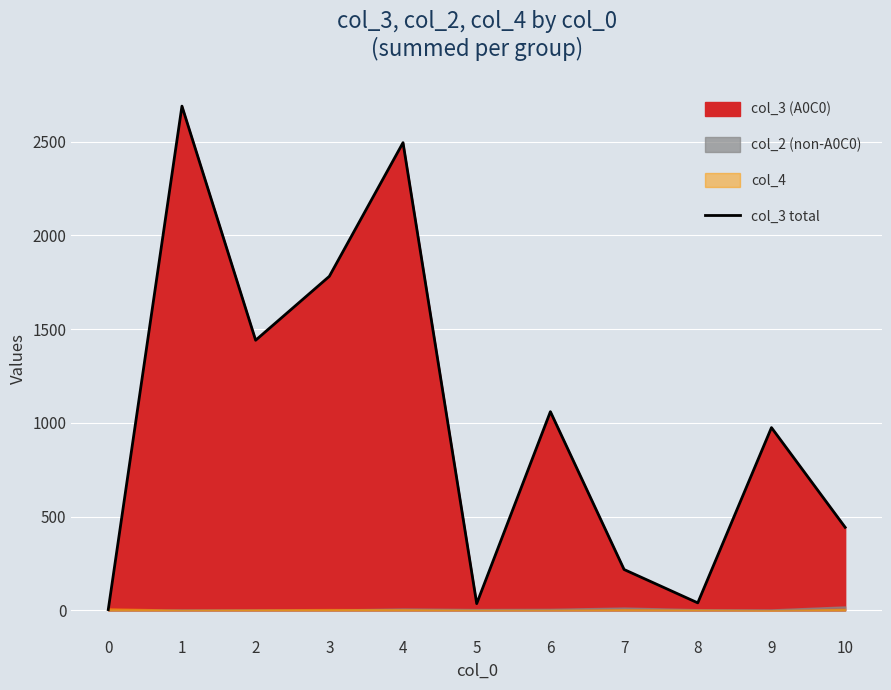

What is the value of the 2nd point from the left?

2690